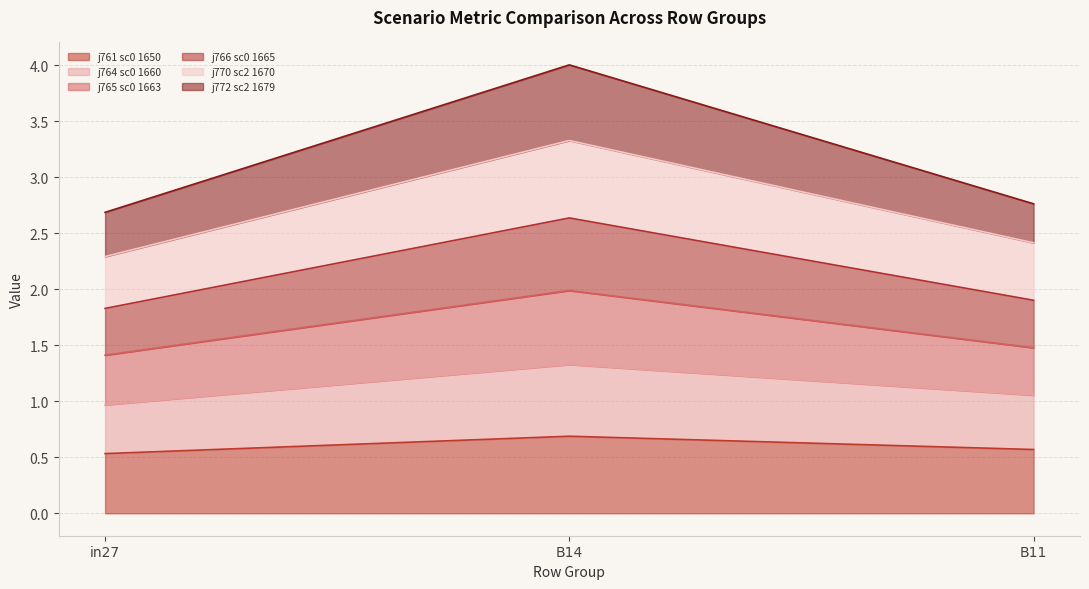

At which label does j761 sc0 1650 reach its peak?

B14